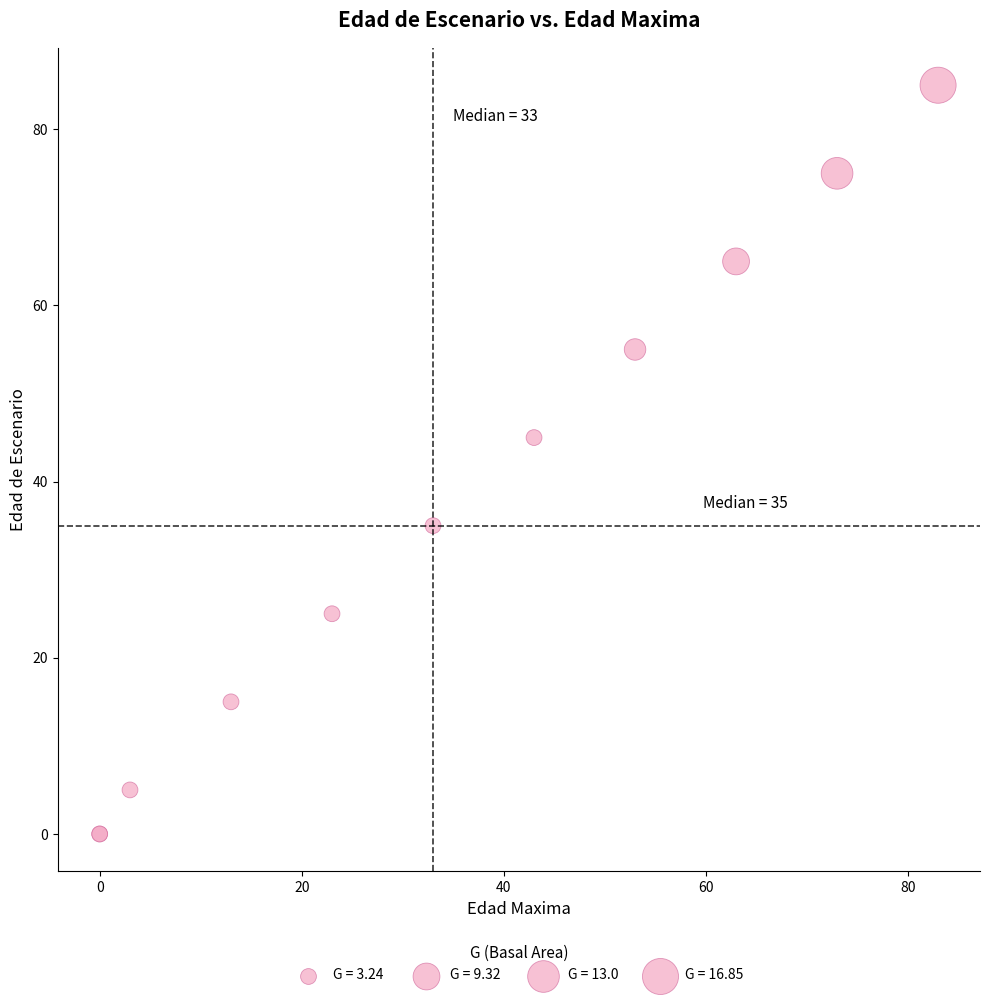

What Y value in the scatter plot is closest to 42?

45